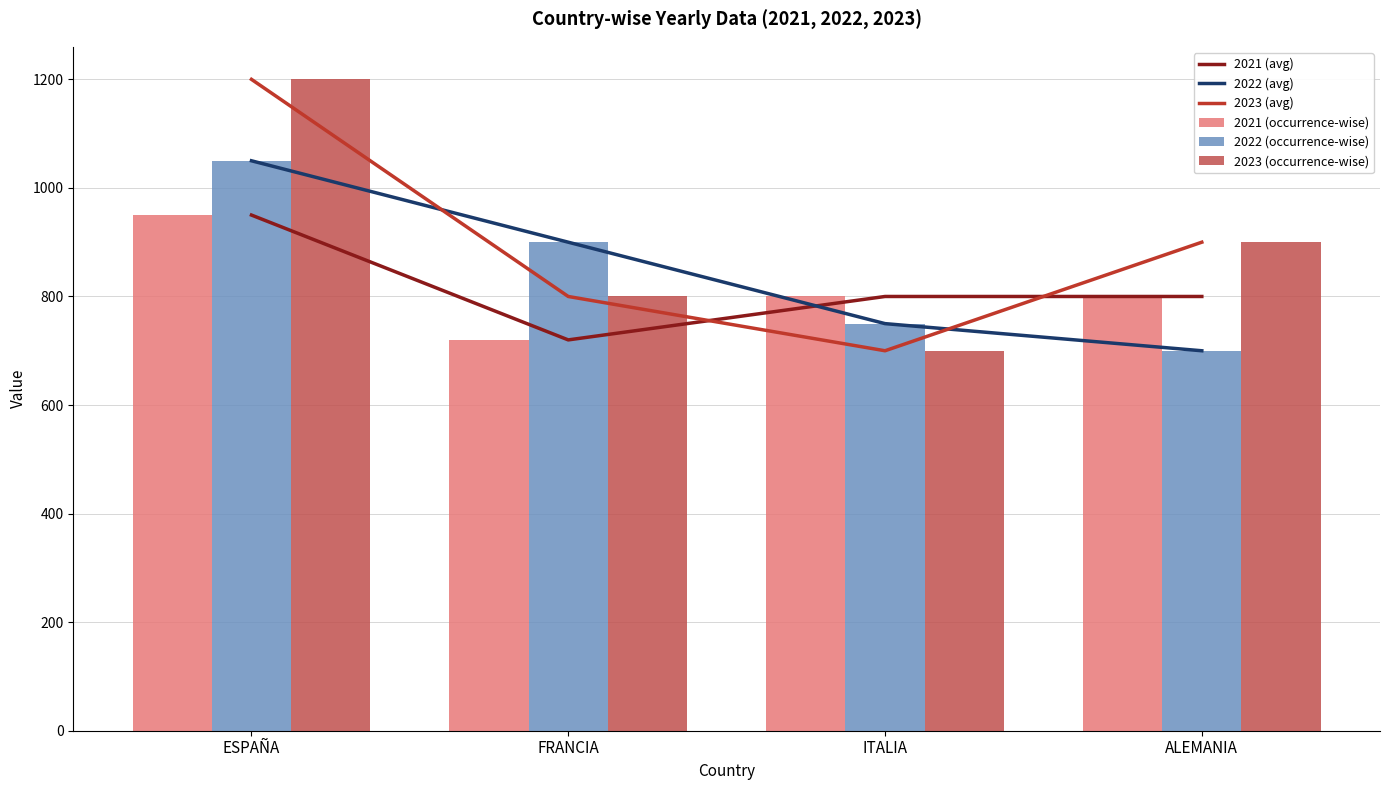

What is the minimum value shown in the chart?

700